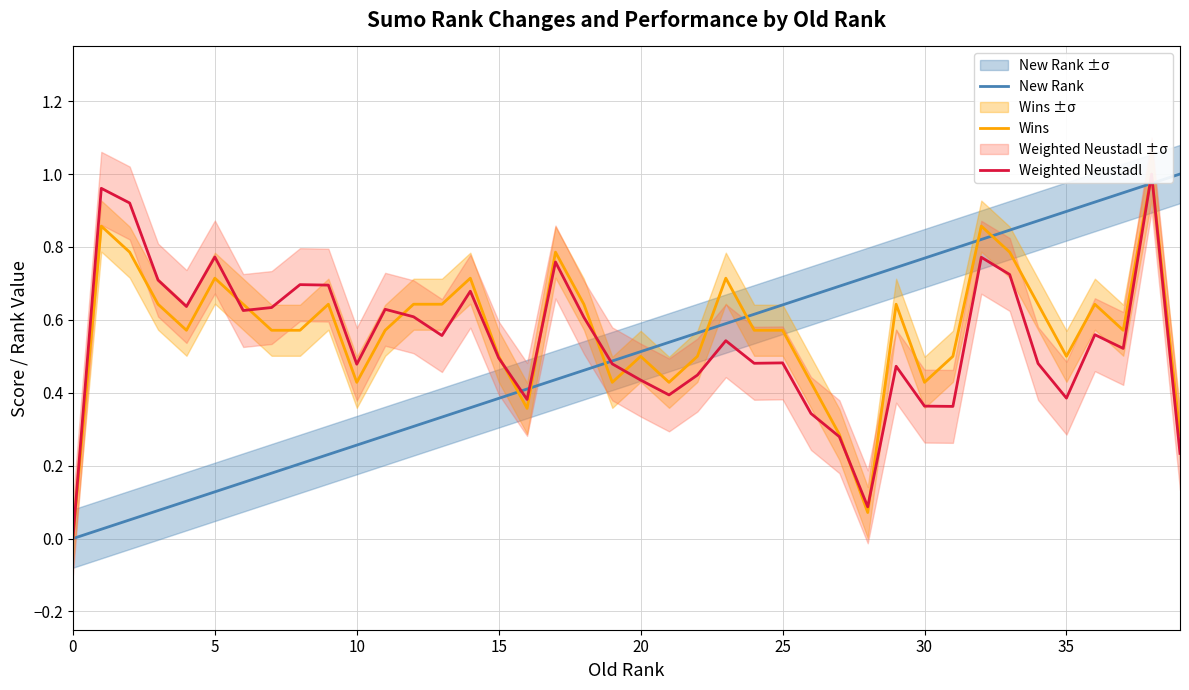

At which category is the sum across all series the highest?

38